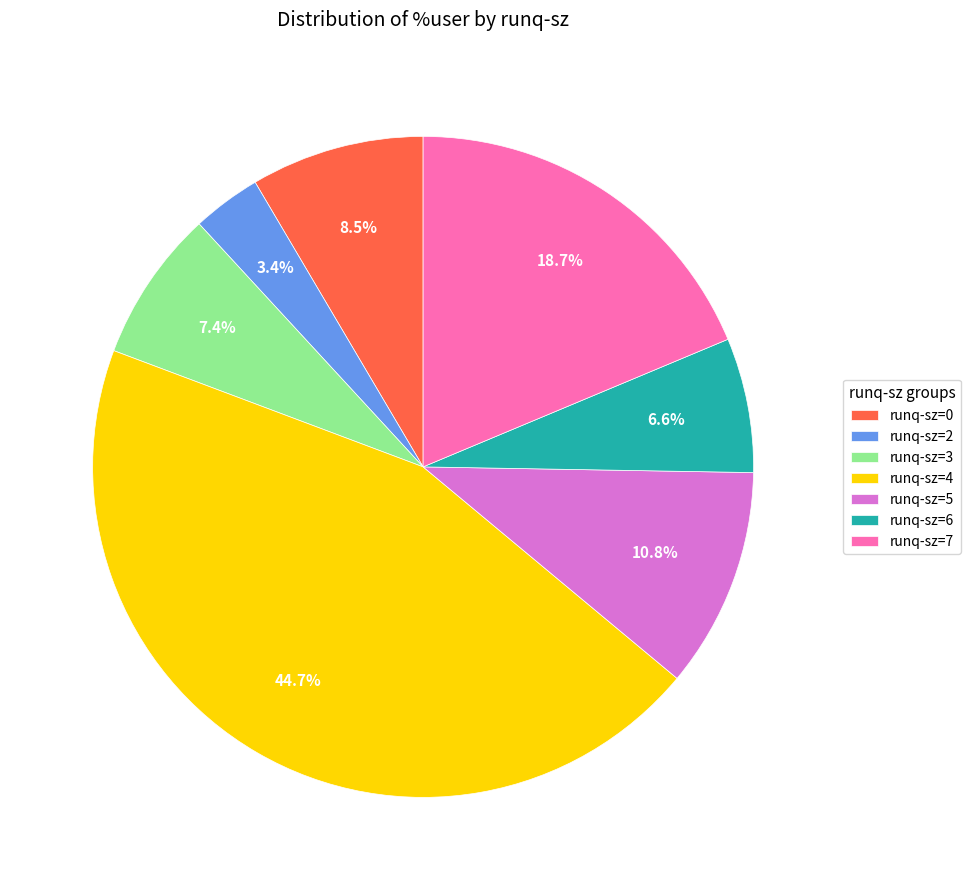

Rank the categories by value from highest to lowest.

runq-sz=4, runq-sz=7, runq-sz=5, runq-sz=0, runq-sz=3, runq-sz=6, runq-sz=2